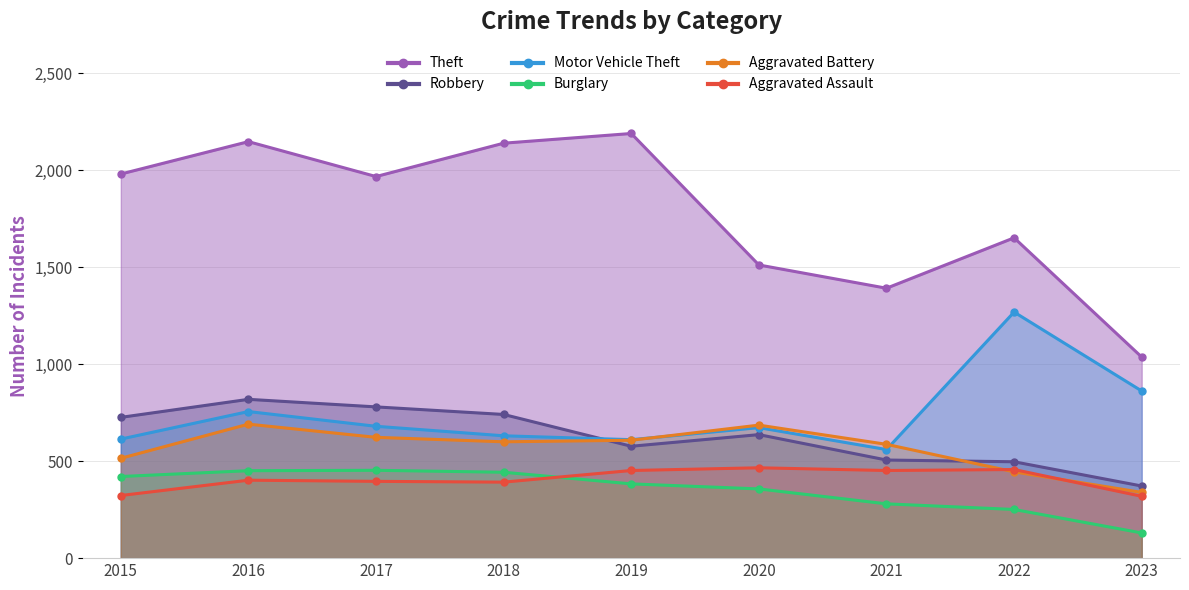

Which series has the largest total across all categories?

Theft